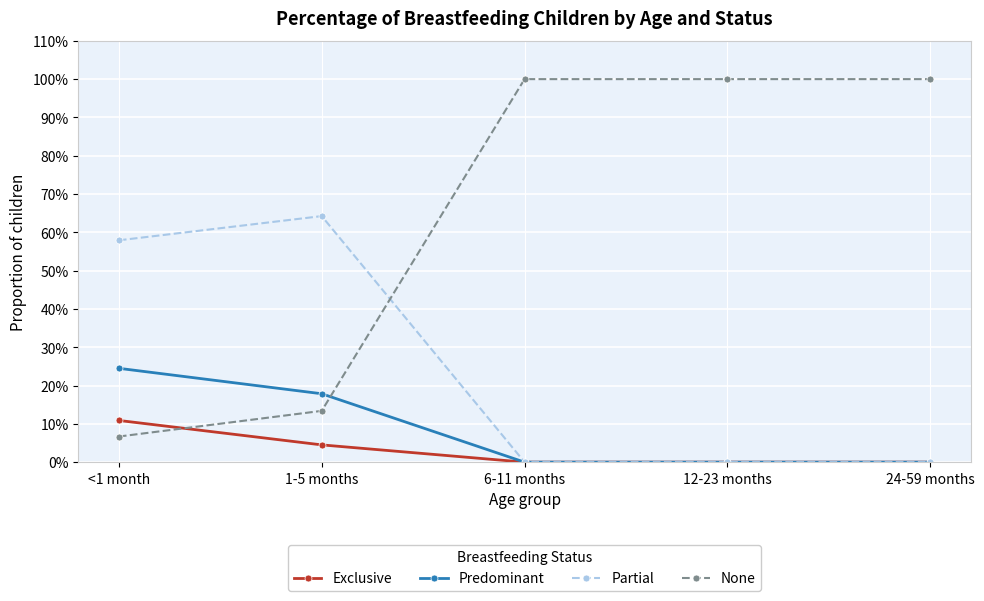

Is this an area chart (filled region under the line)?

No